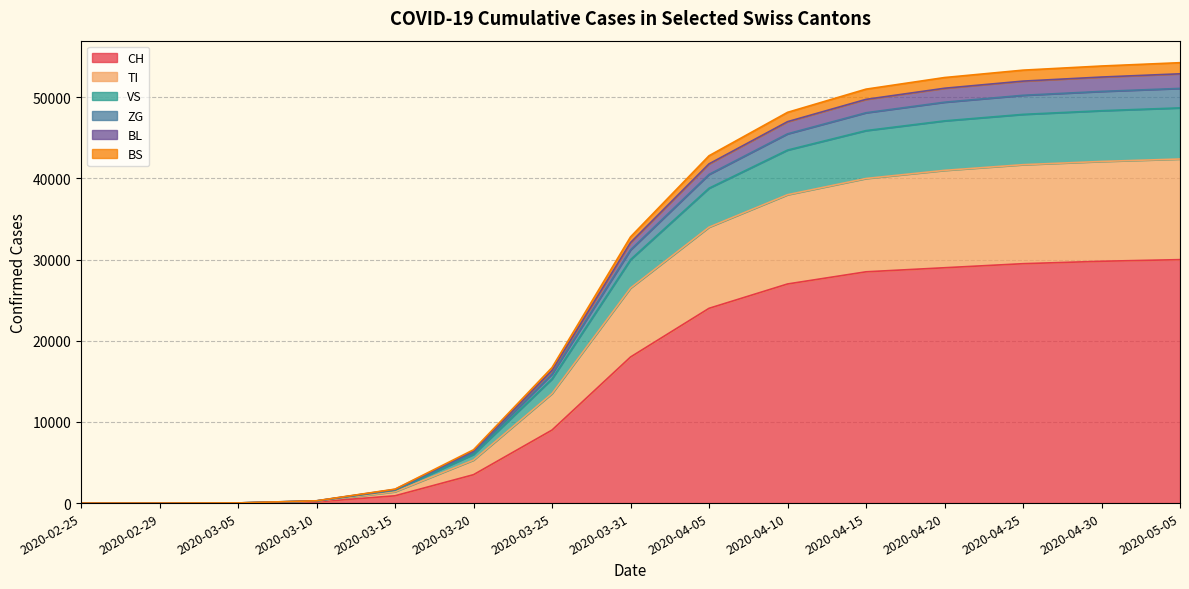

What is the value of the CH point at the 14th from the left?

29800